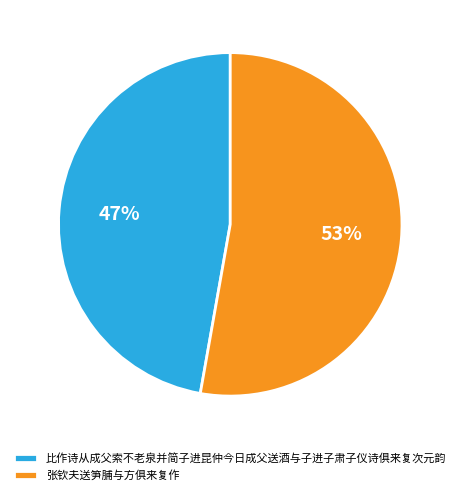

What is the ratio of the value at 张钦夫送笋脯与方俱来复作 to the value at 比作诗从成父索不老泉并简子进昆仲今日成父送酒与子进子肃子仪诗俱来复次元韵?

1.1